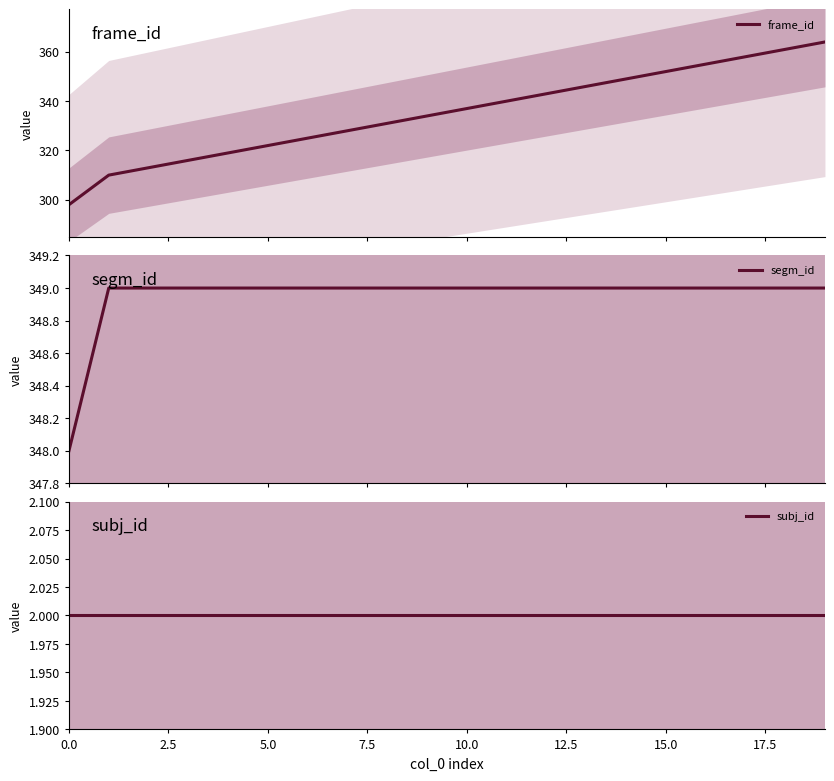

What is the lowest value of the frame_id series?

298